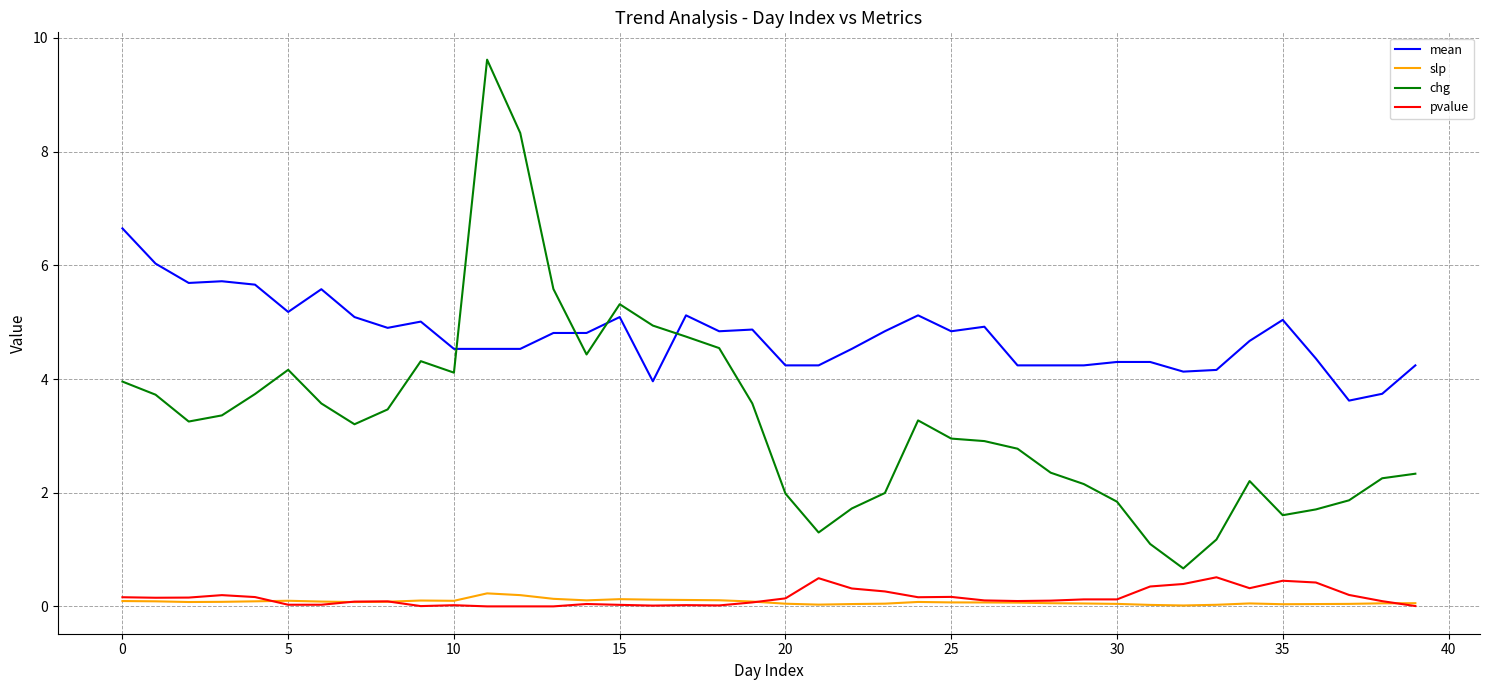

True or false: chg and mean intersect in this chart.

True